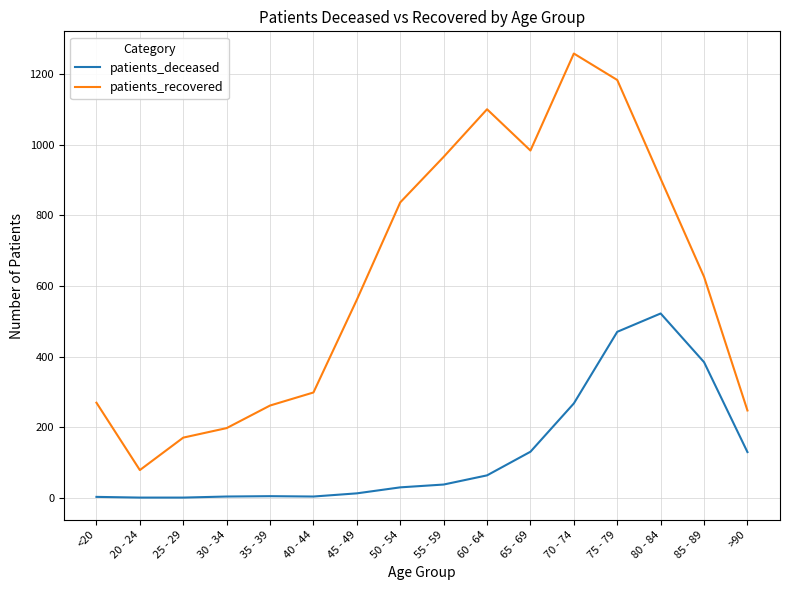

List the series in order of their overall mean, highest first.

patients_recovered, patients_deceased